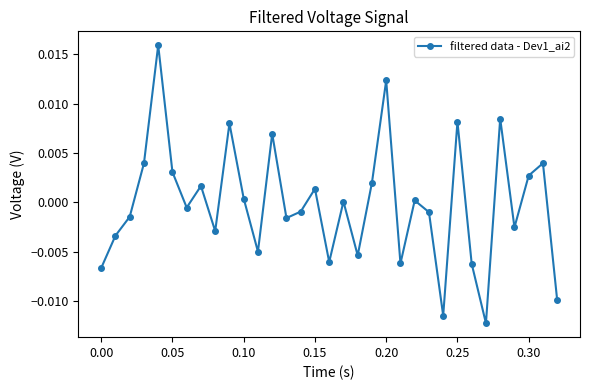

How many interior local peaks (higher than both neighbors) does the data have?

11